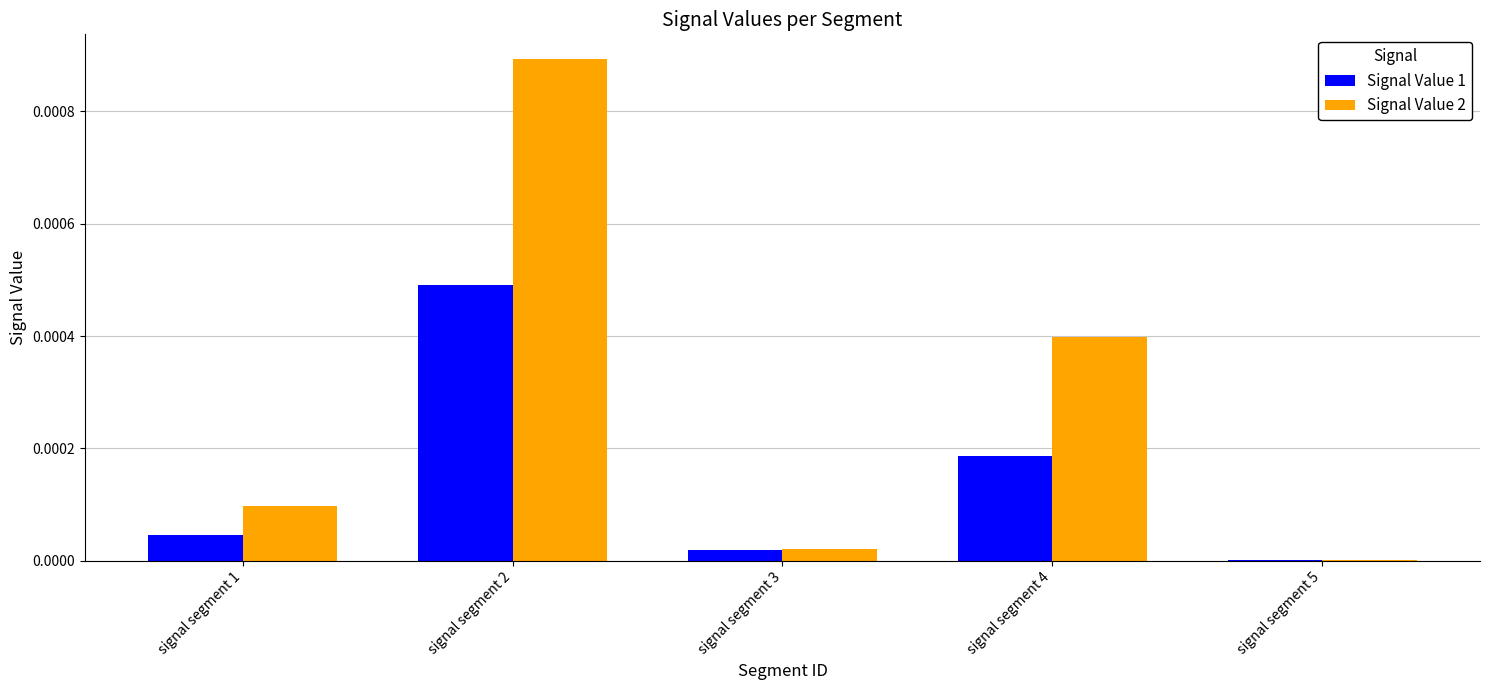

At which category does the chart reach its peak across all series?

signal segment 2